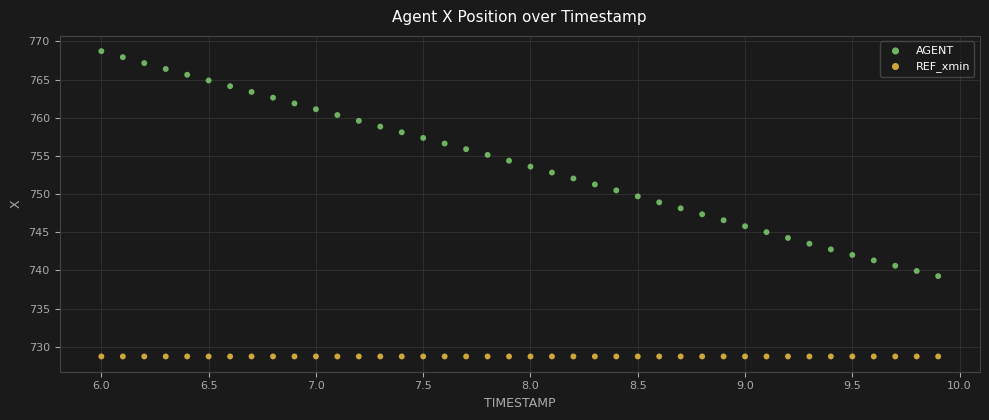

Which series reaches the minimum Y coordinate?

REF_xmin